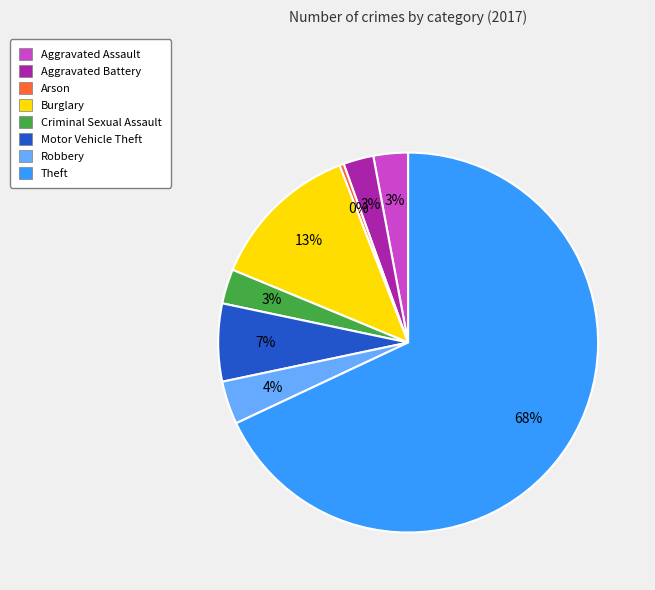

Which category has the biggest portion of the pie?

Theft